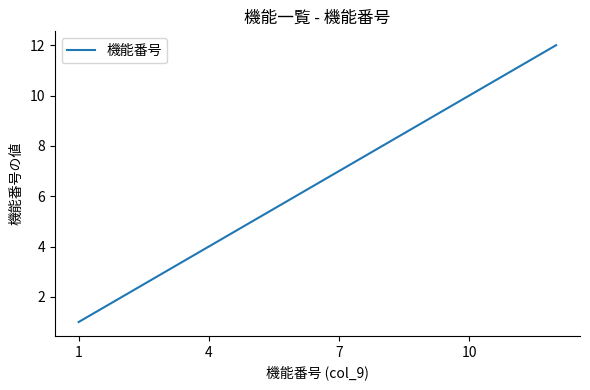

What is the greatest value displayed?

12